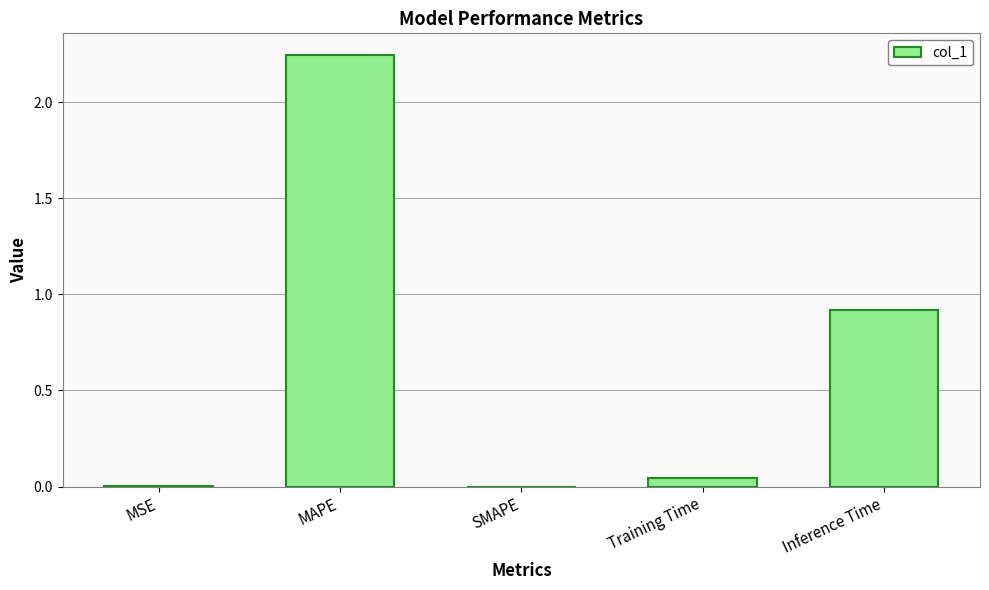

Between MAPE and Training Time, which is larger?

MAPE